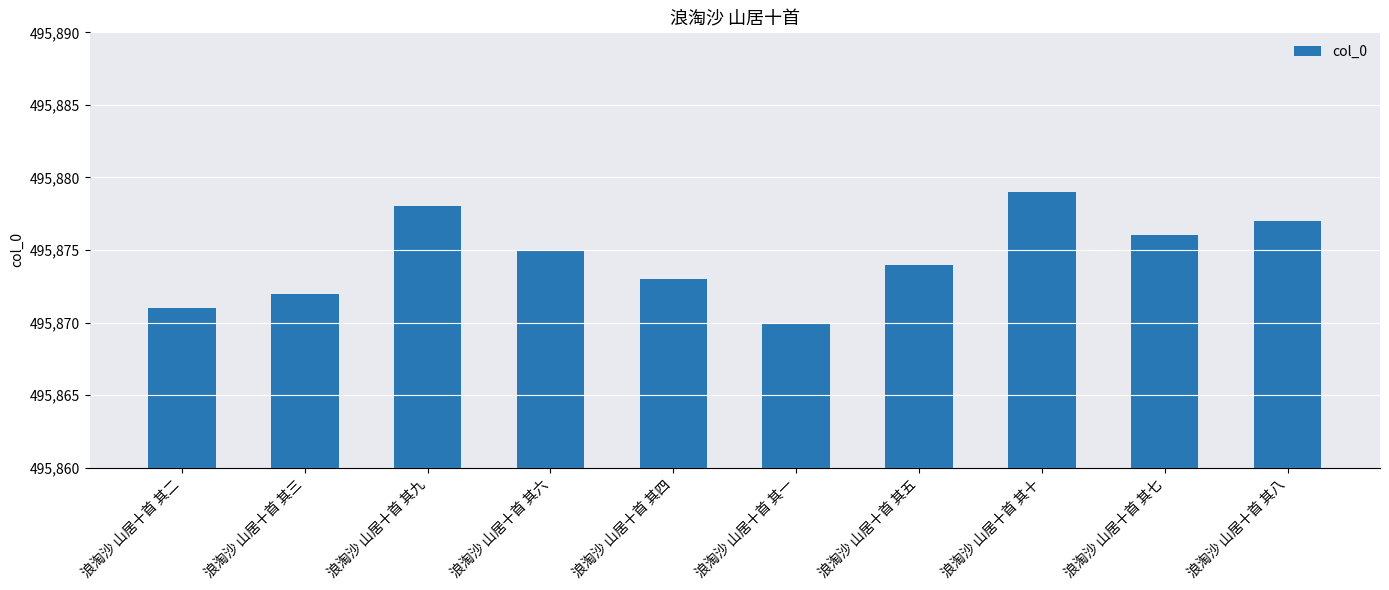

What is the label of the 4th bar from the right?

浪淘沙 山居十首 其五